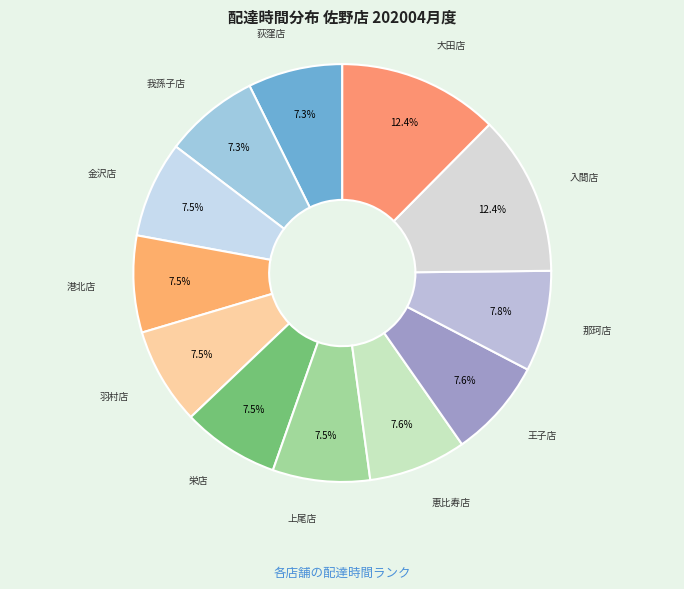

To the nearest percent, what is the difference between the largest and smallest slice percentages?

5%